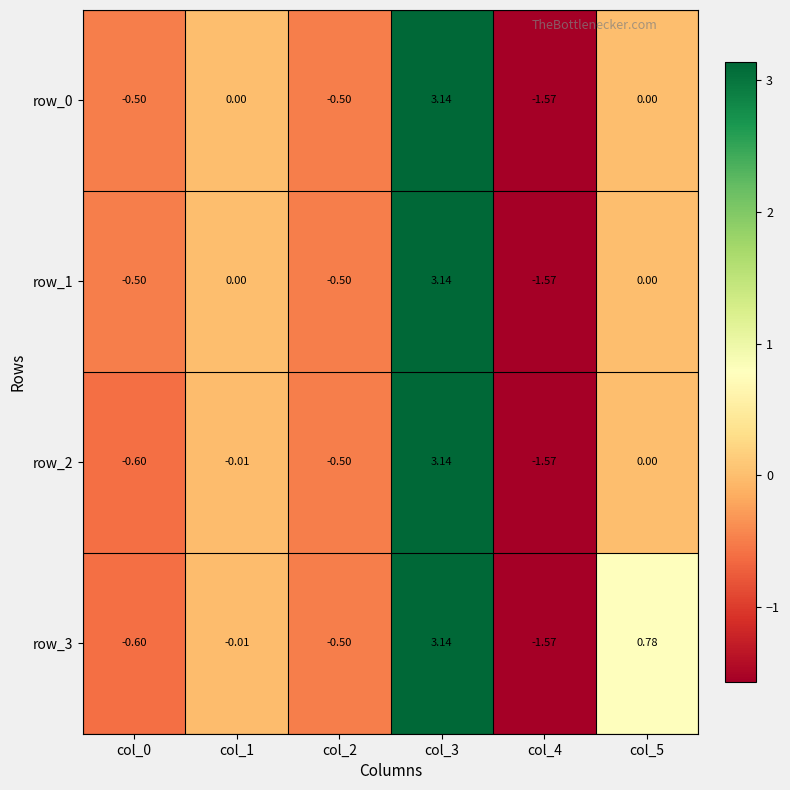

How many values in row_3 are below zero?

4